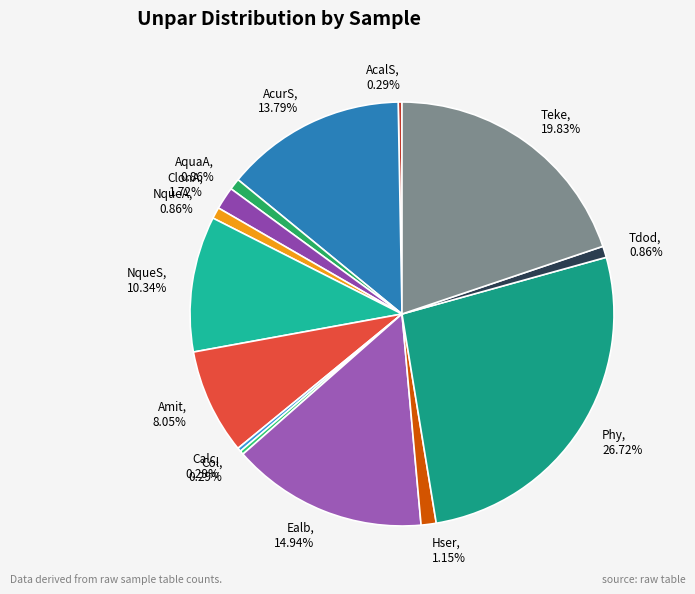

Which slice is the largest?

Phy, 26.72%